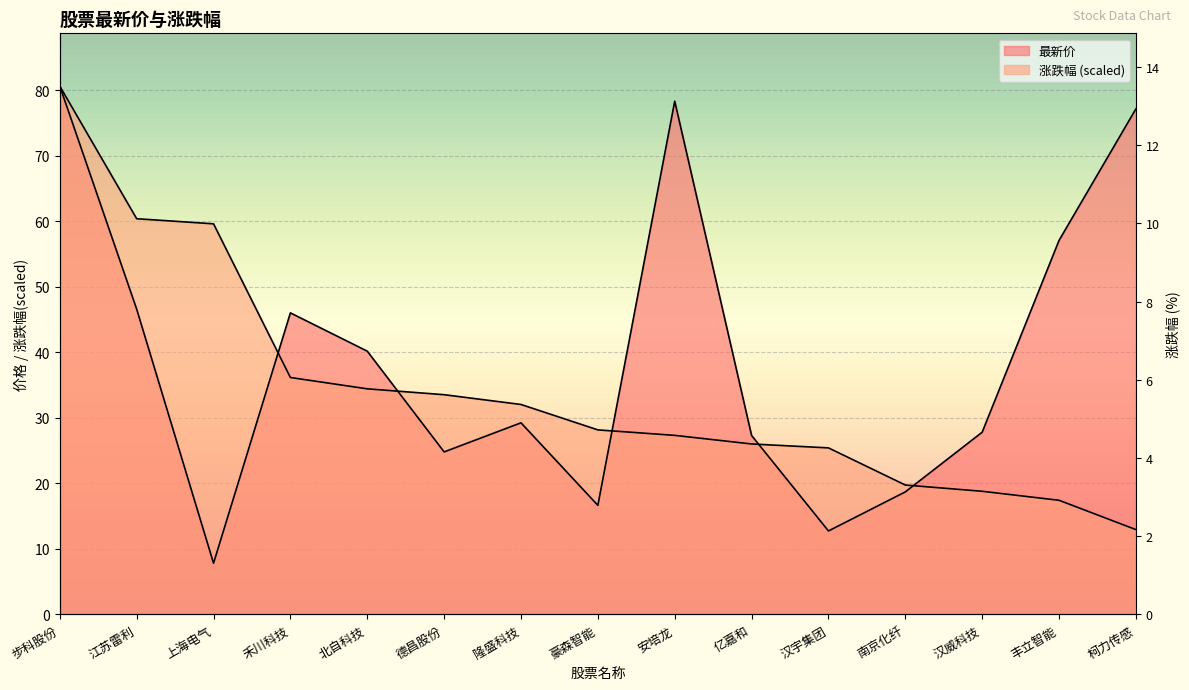

Is it true that 涨跌幅 equals 46.4 at 亿嘉和?

False